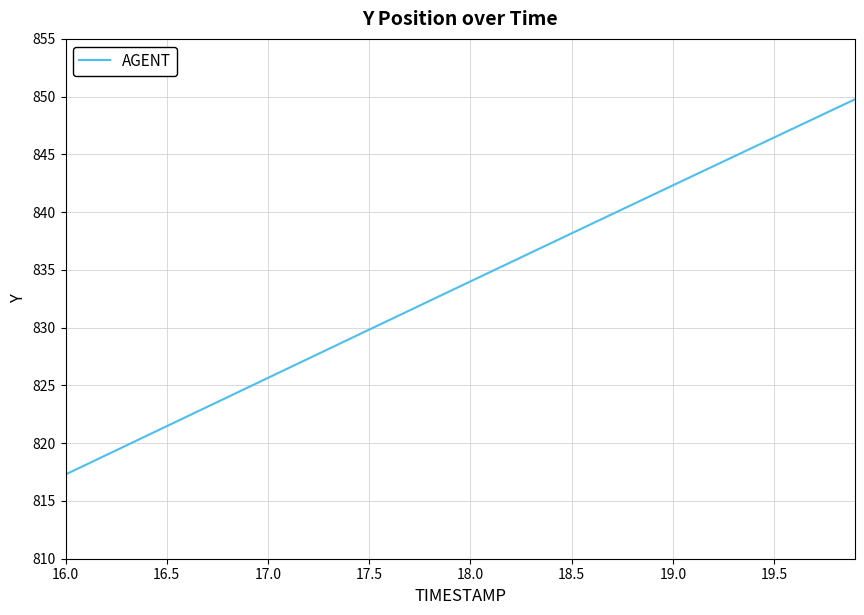

True or false: the data has more than 2 interior local peaks.

False